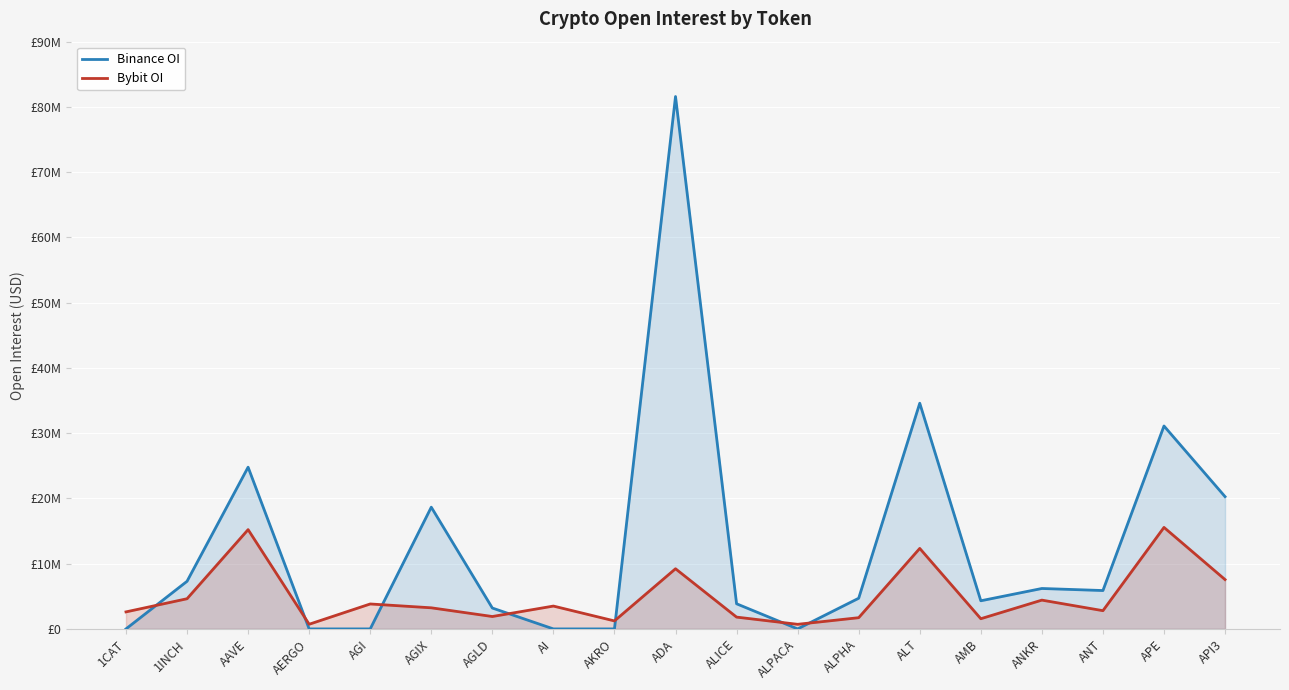

In Bybit OI, how many points are lower than both neighbors (excluding endpoints)?

6